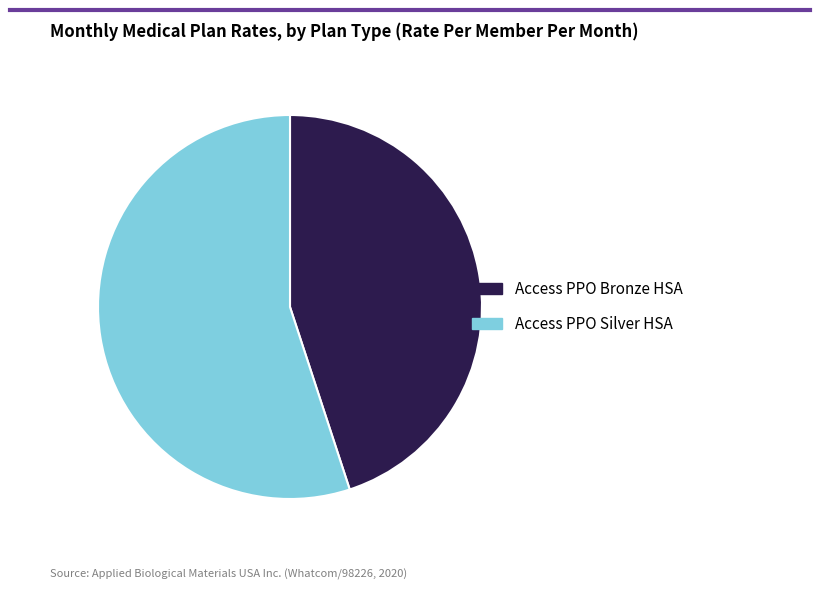

Is there a majority slice in this chart?

Yes